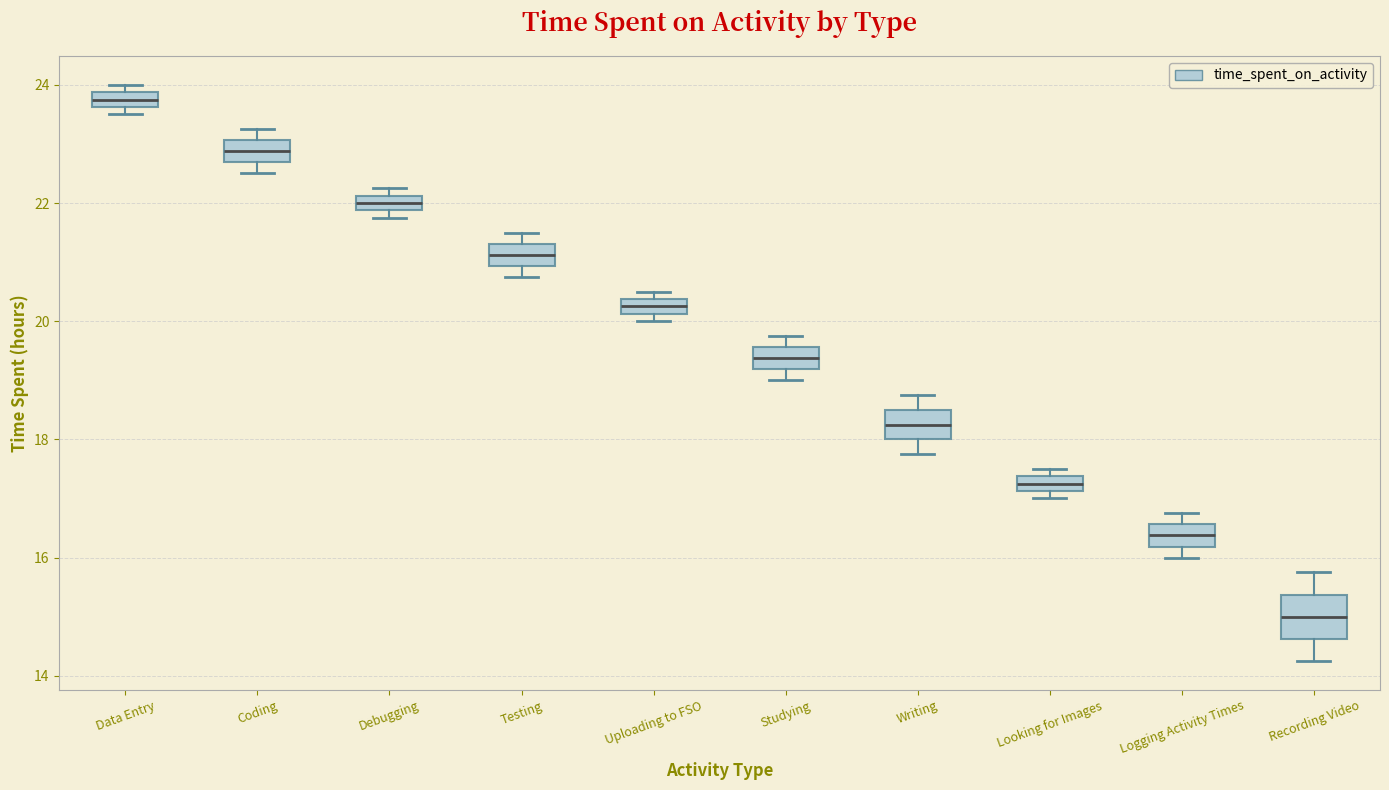

Comparing the boxes themselves (not the whiskers), which one is the tallest?

Recording Video